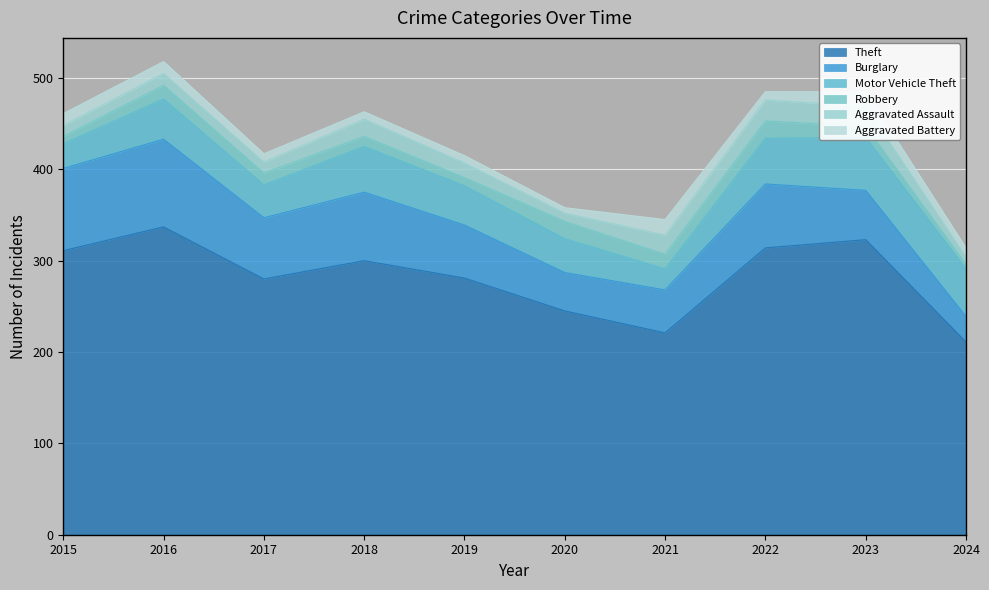

What is the total value across all series at 2015?

461